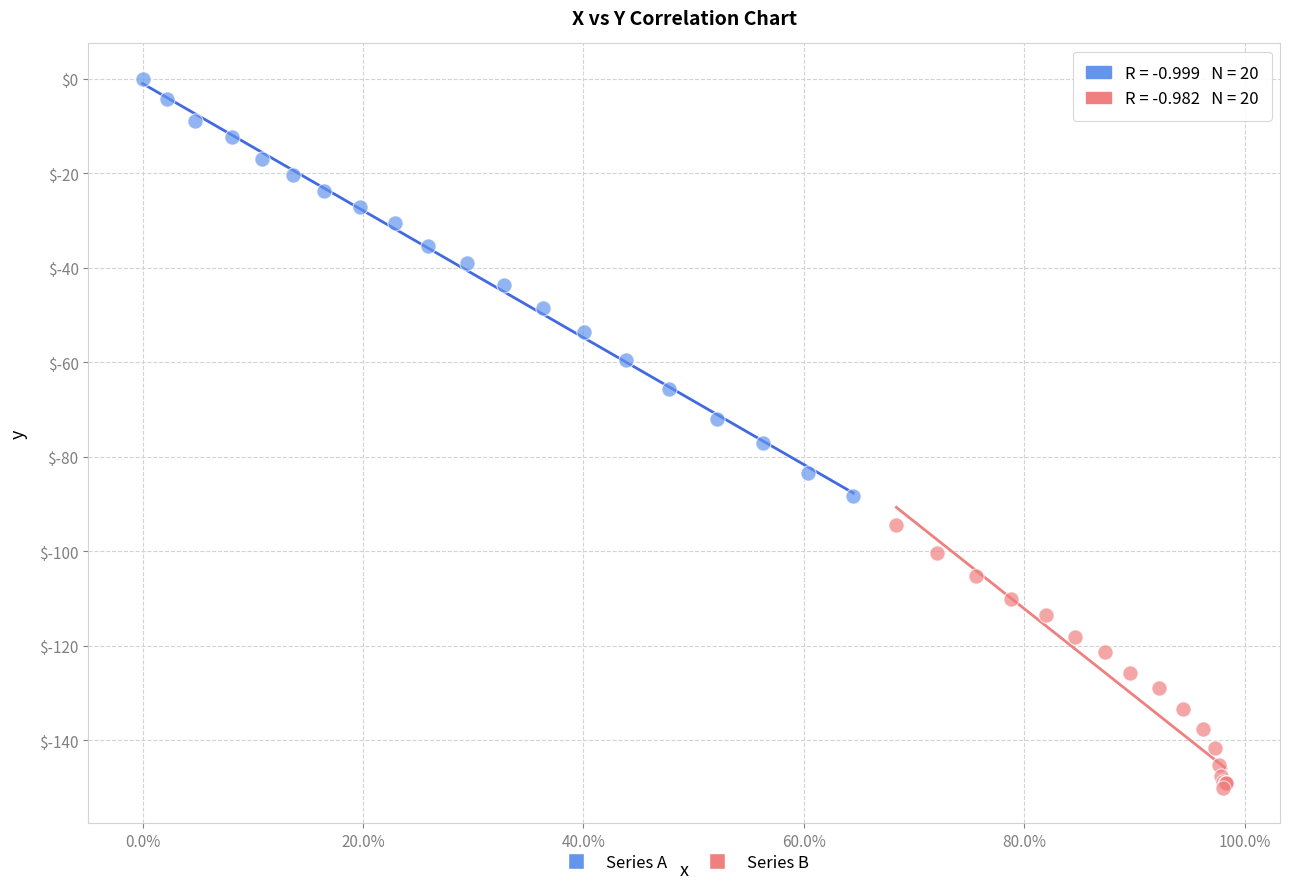

Which series has the largest Y range (max minus min)?

Series A